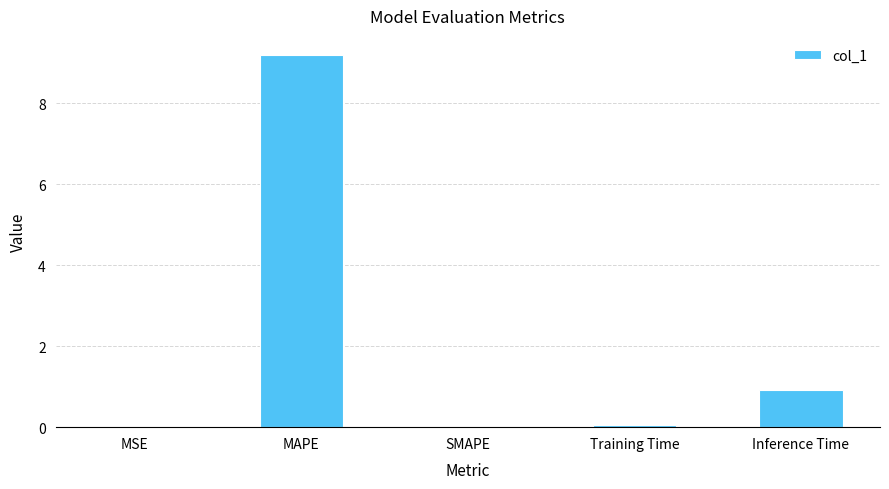

At which category does the chart reach its peak across all series?

MAPE